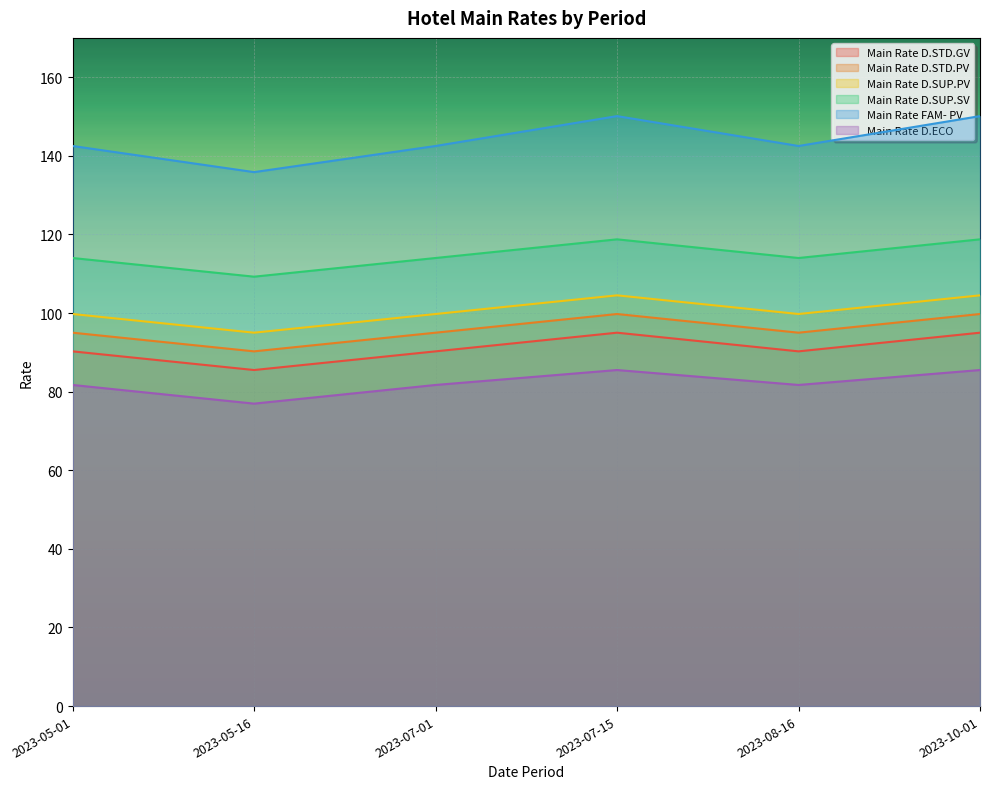

True or false: Main Rate FAM- PV and Main Rate D.STD.PV intersect in this chart.

False